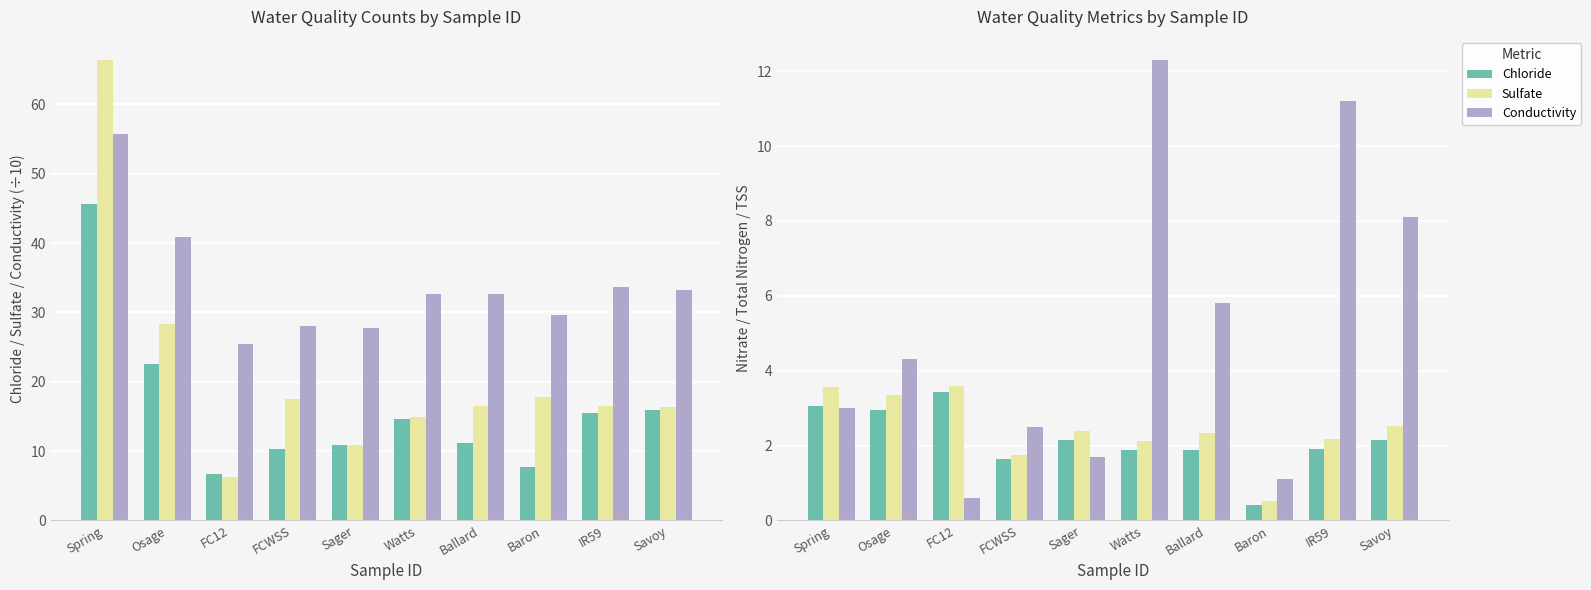

How many groups of bars are there?

10